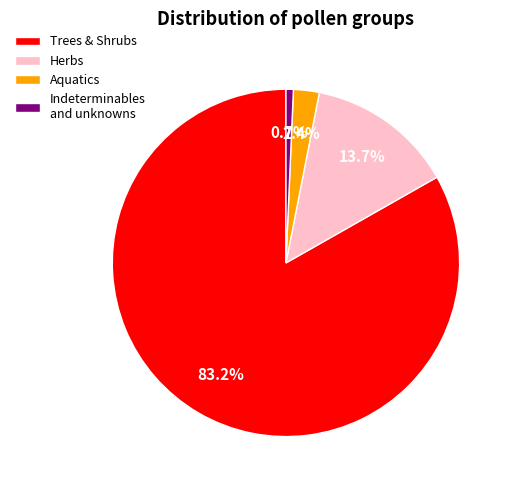

Rank the categories by value from highest to lowest.

Trees & Shrubs, Herbs, Aquatics, Indeterminables and unknowns